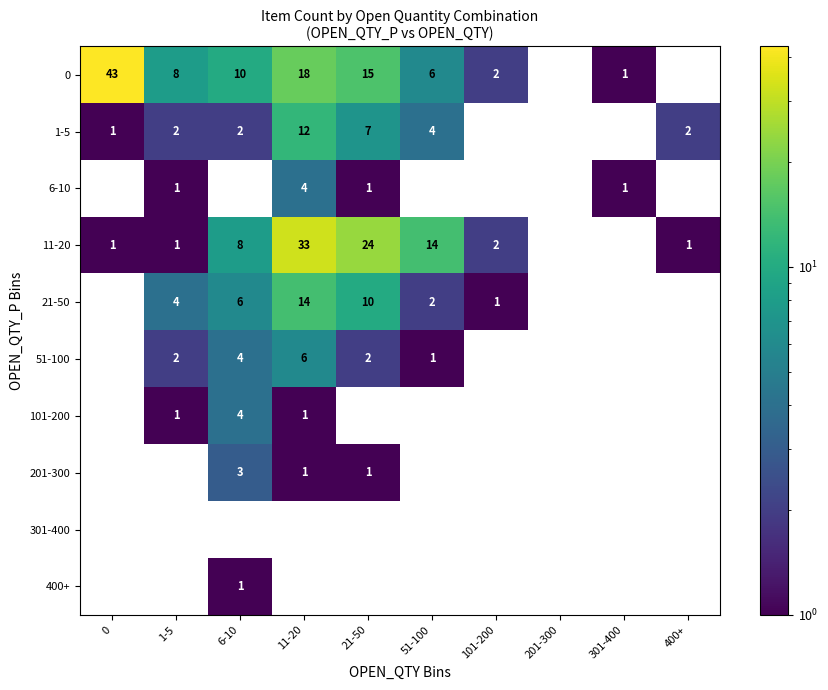

True or false: 1-5 has a value of 17 at 11-20.

False